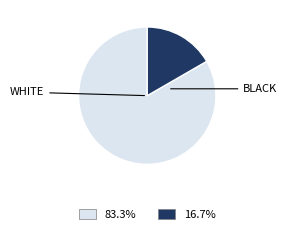

Is there a majority slice in this chart?

Yes